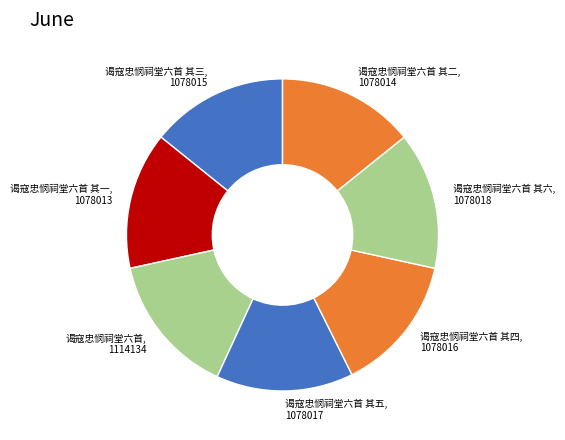

Is the sum of 谒寇忠悯祠堂六首 其六 and 谒寇忠悯祠堂六首 其四 greater than half?

No